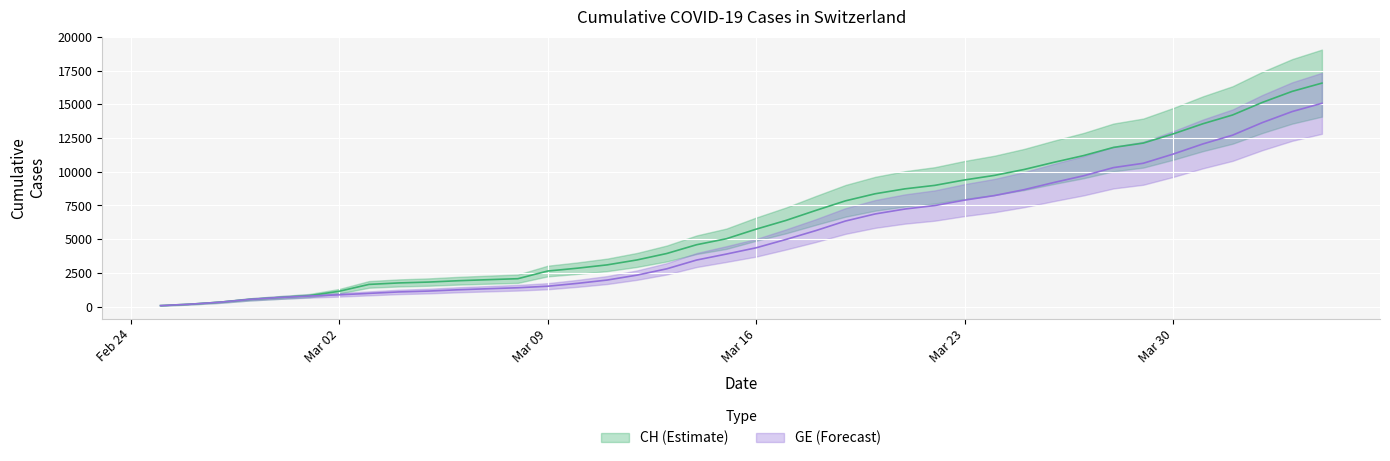

At which category does the chart reach its minimum across all series?

2020-02-25